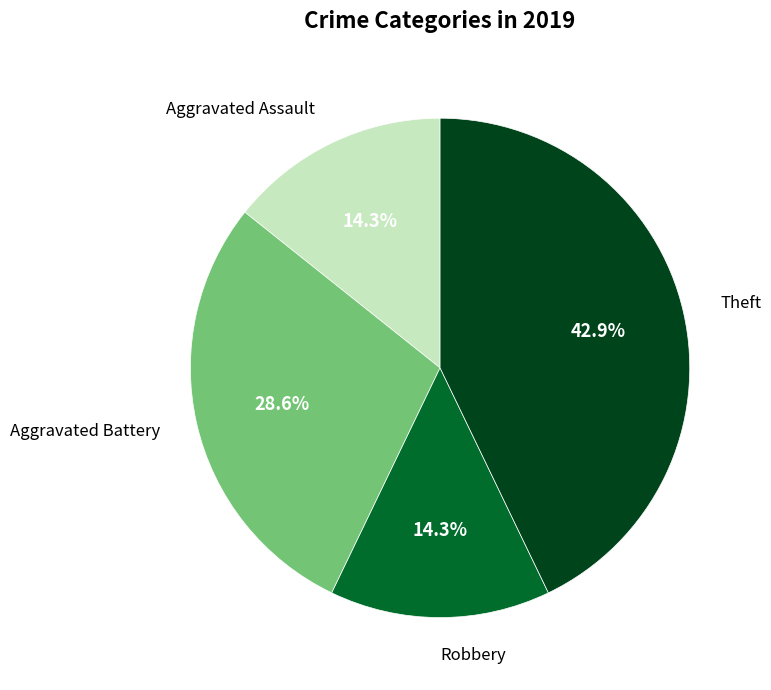

Is there any slice that represents more than half of the pie?

No